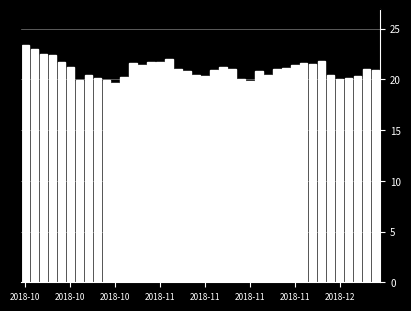

What is the value of the 28th bar from the left?

20.4